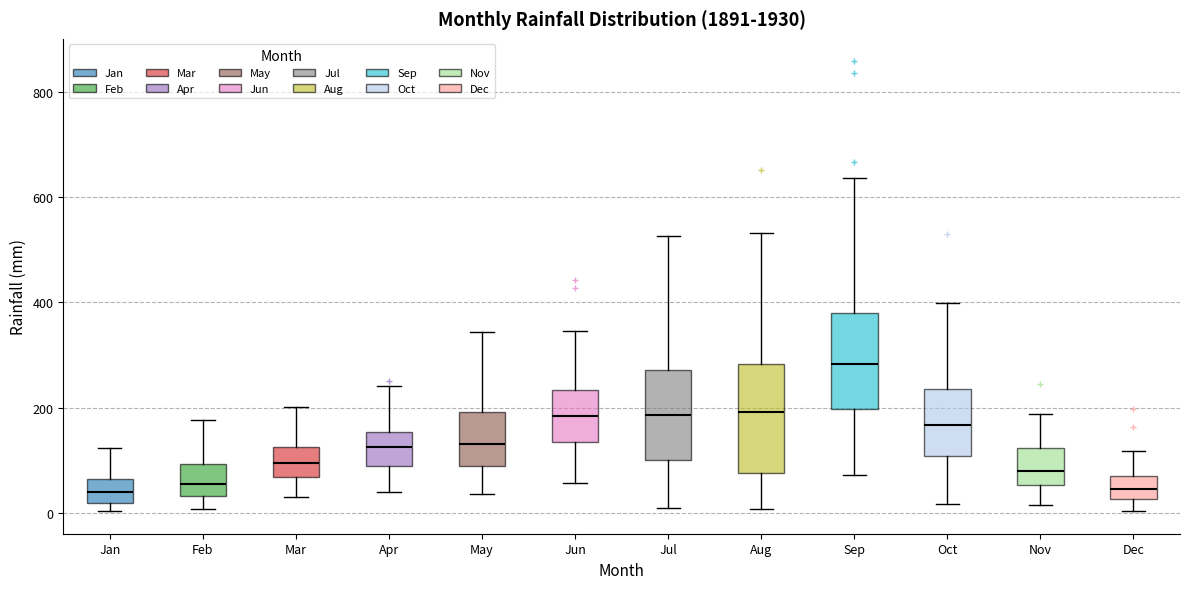

Reading left to right, read every box against the y-axis: the position of its median line, the range the box covers, and the ends of its whiskers. The values are not printed on the chart, so give them approximately, as read against the axis.

Jan: median 40, box 20 to 60, whiskers 0 to 120
Feb: median 60, box 40 to 100, whiskers 0 to 180
Mar: median 100, box 60 to 120, whiskers 20 to 200
Apr: median 120, box 80 to 160, whiskers 40 to 240
May: median 140, box 80 to 200, whiskers 40 to 340
Jun: median 180, box 140 to 240, whiskers 60 to 340
Jul: median 180, box 100 to 280, whiskers 0 to 520
Aug: median 200, box 80 to 280, whiskers 0 to 540
Sep: median 280, box 200 to 380, whiskers 80 to 640
Oct: median 160, box 100 to 240, whiskers 20 to 400
Nov: median 80, box 60 to 120, whiskers 20 to 180
Dec: median 40, box 20 to 80, whiskers 0 to 120